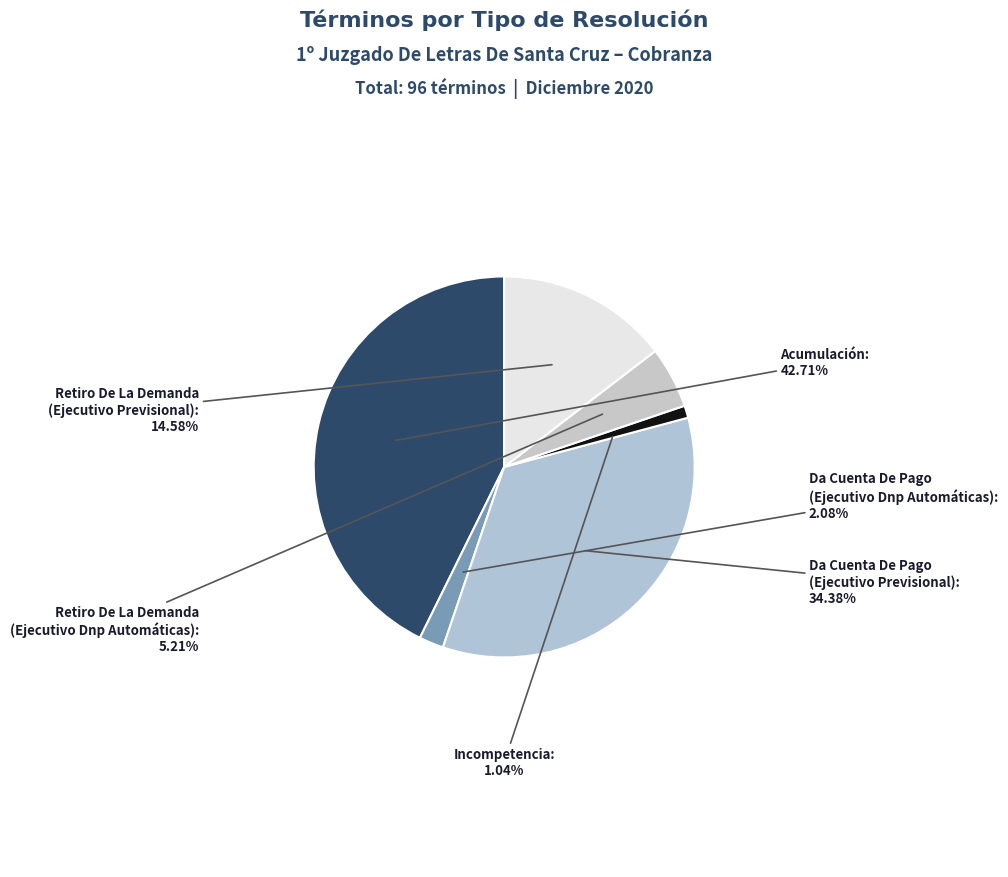

How many slices are in this pie chart?

6